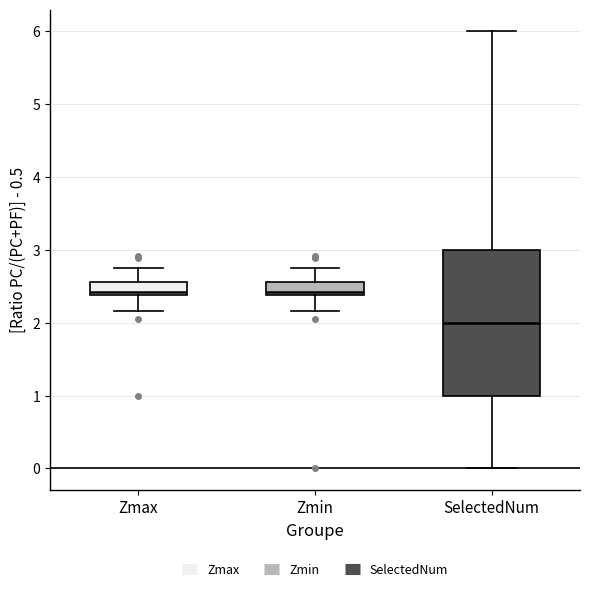

Which box is the tallest, from its lower edge to its upper edge?

SelectedNum